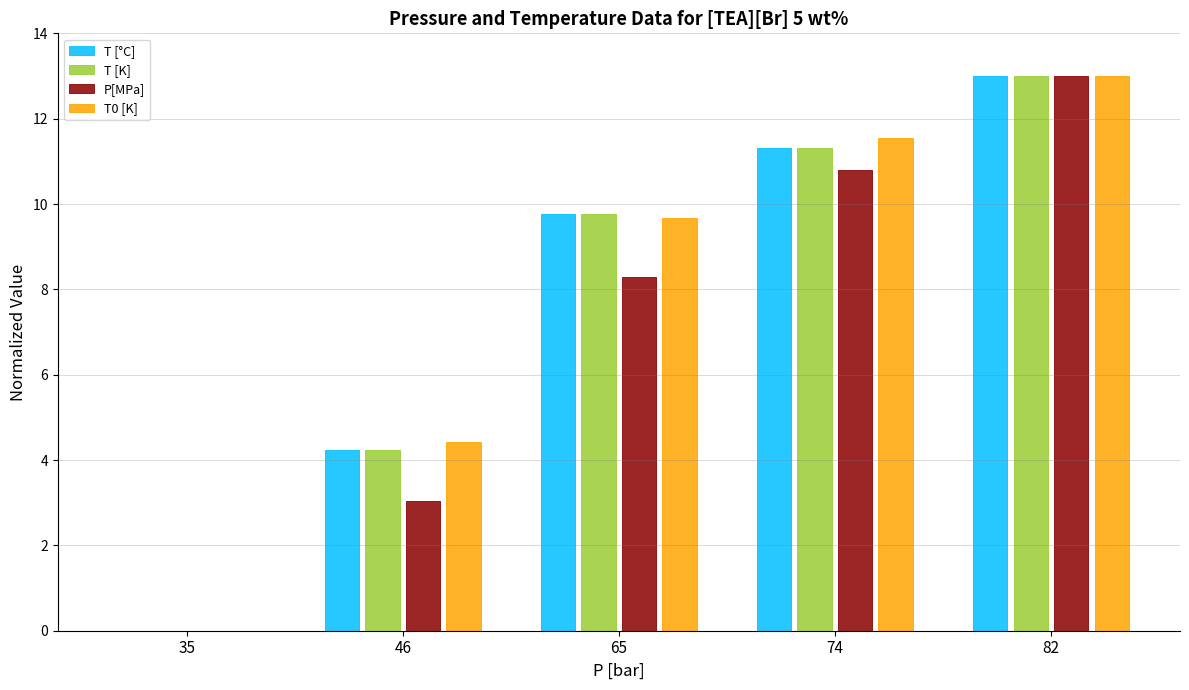

Where does the T [K] series first go above 9?

65